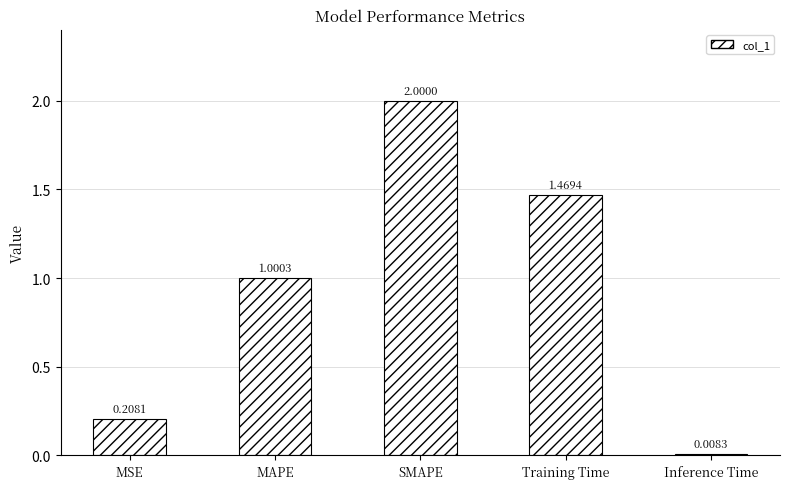

Which label corresponds to the largest value in the chart?

SMAPE